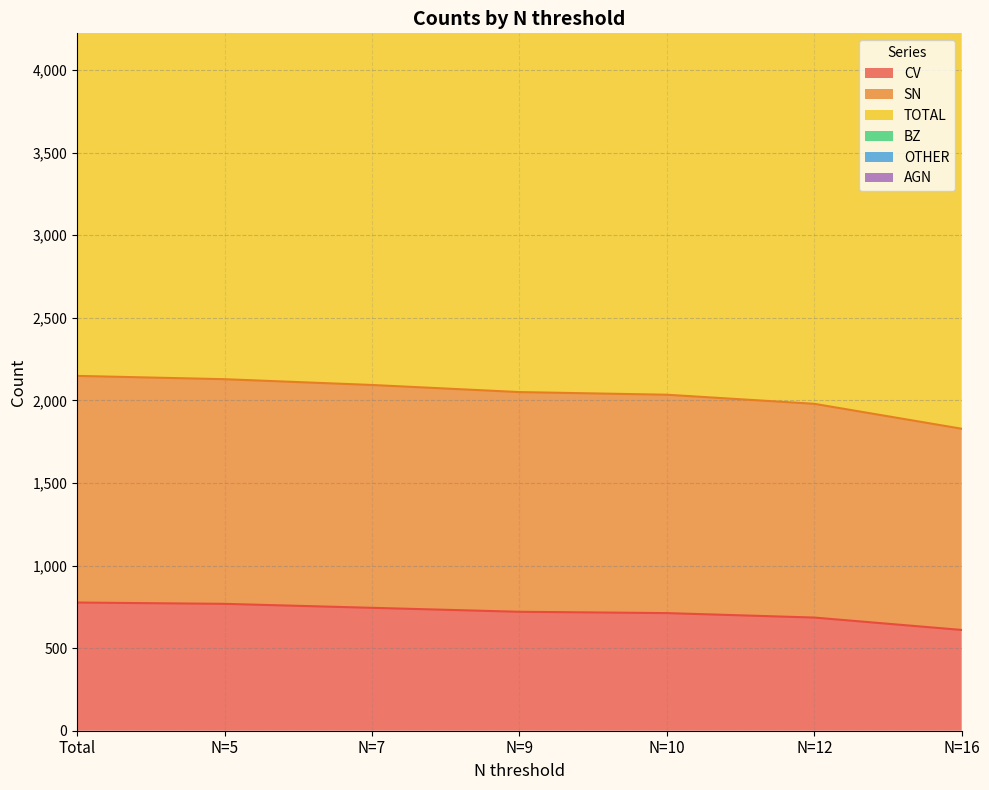

Which category has the highest value in the AGN series?

Total